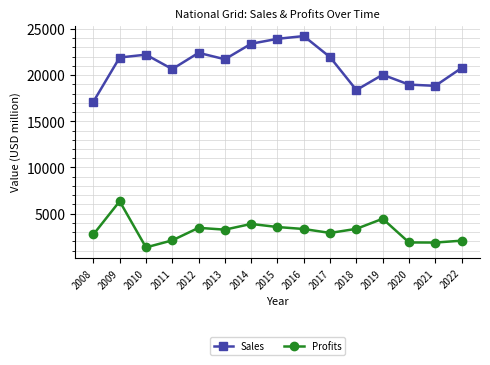

What is the total value across all series at 2016?

27564.6